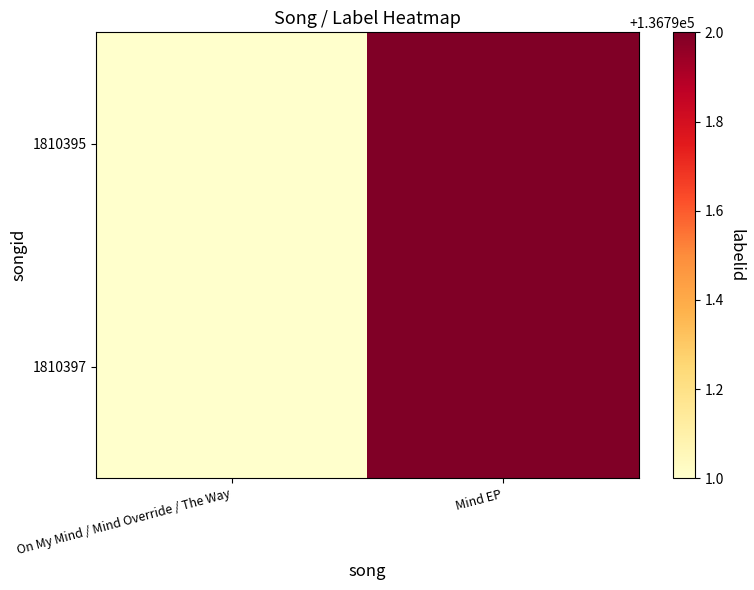

Which series changed the most between On My Mind / Mind Override / The Way and Mind EP?

1810395